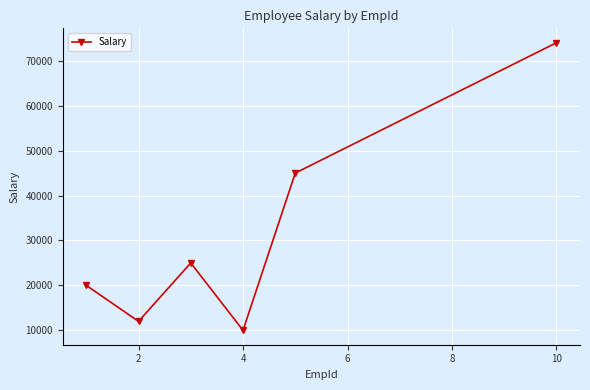

What is the difference between the maximum and second lowest values?

62000